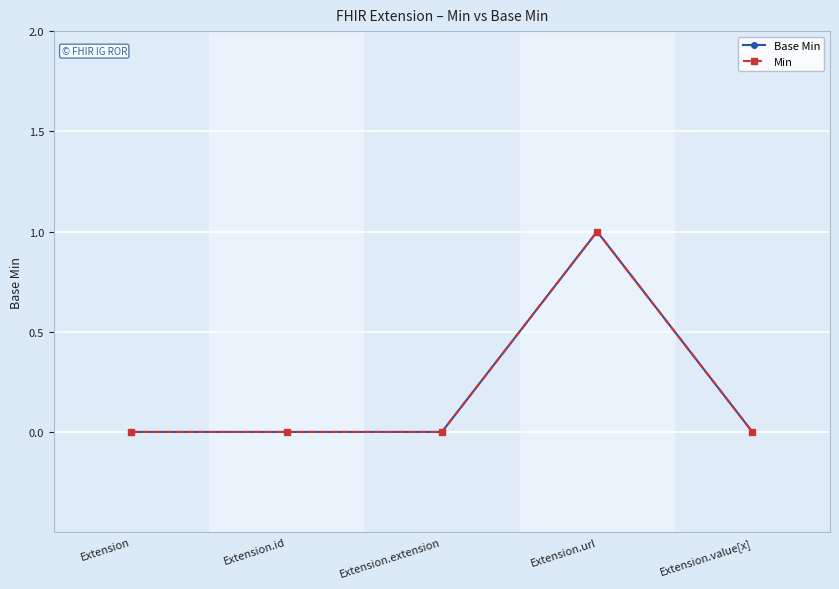

Is this an area chart (filled region under the line)?

No